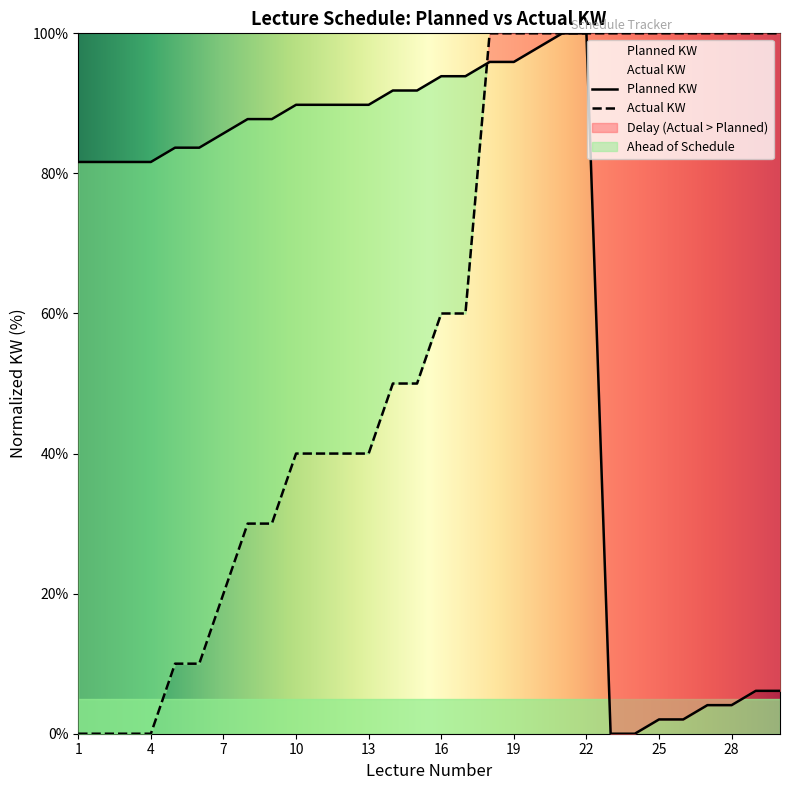

Between 15 and 1, which is larger?

15